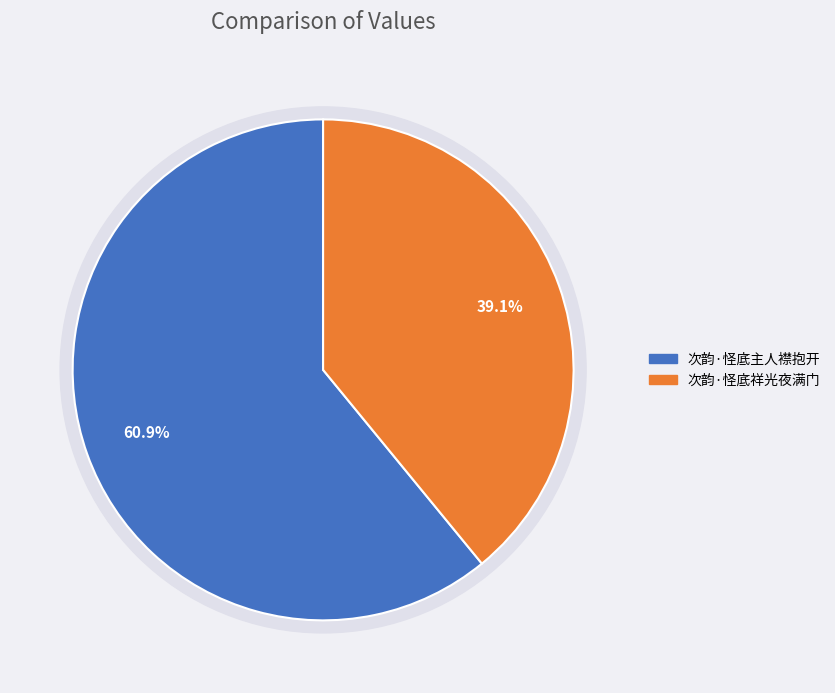

What percentage is the 次韵·怪底祥光夜满门 slice, to the nearest percent?

39%